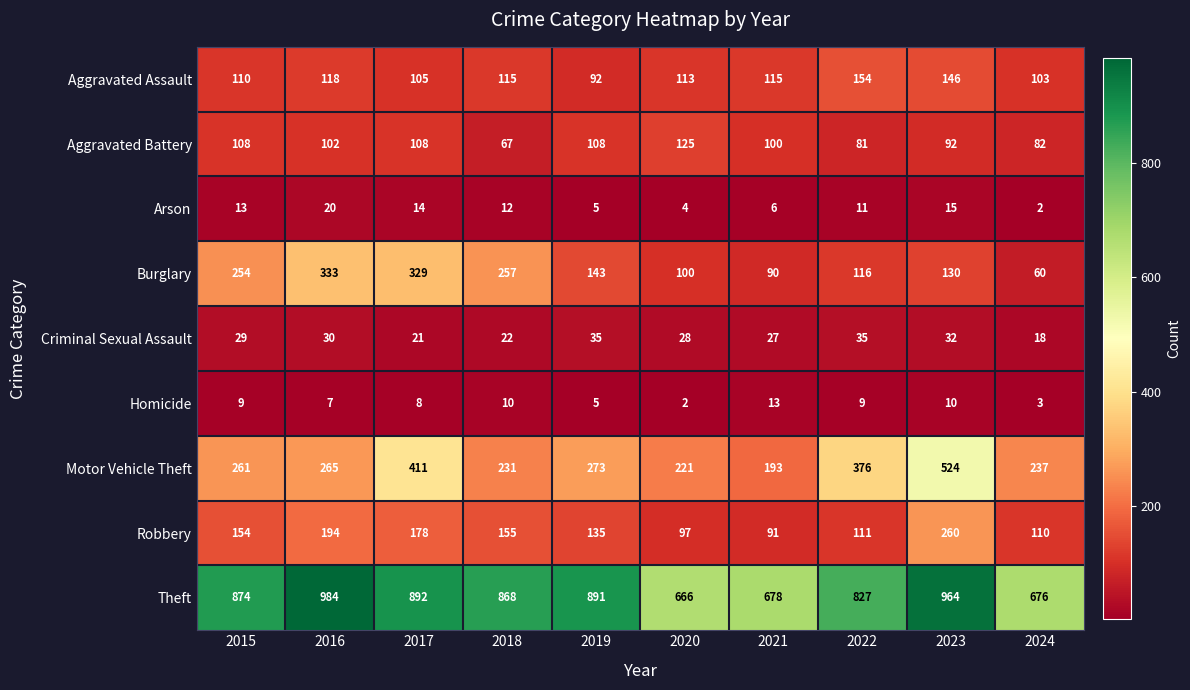

What is the difference between the maximum and minimum values in the Arson series?

18